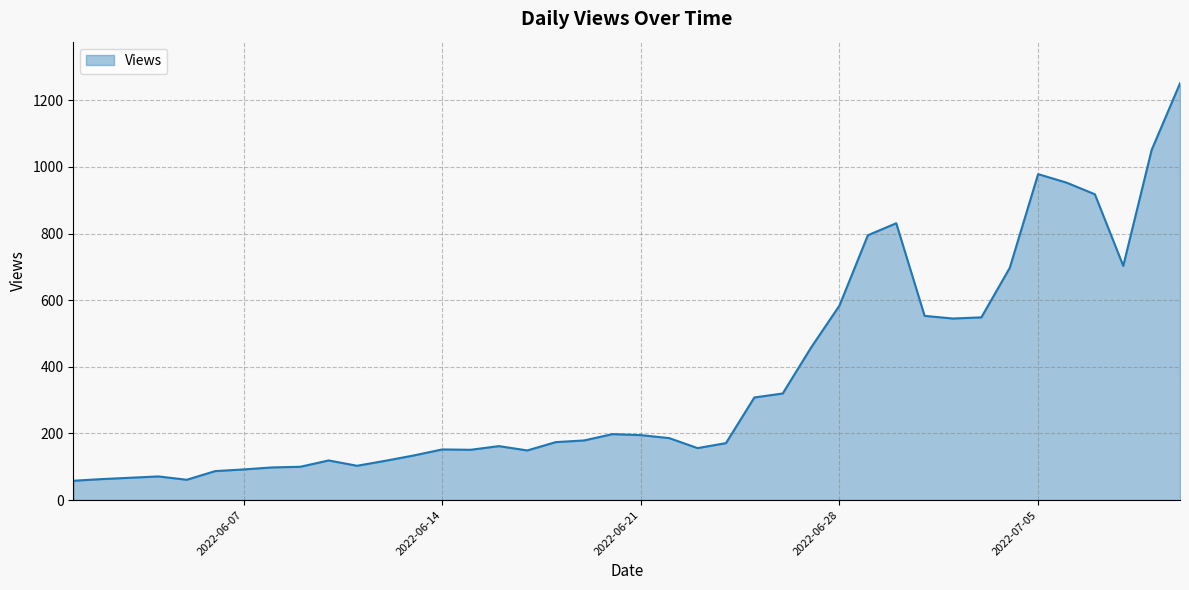

What is the difference between the maximum and minimum values?

1193.0